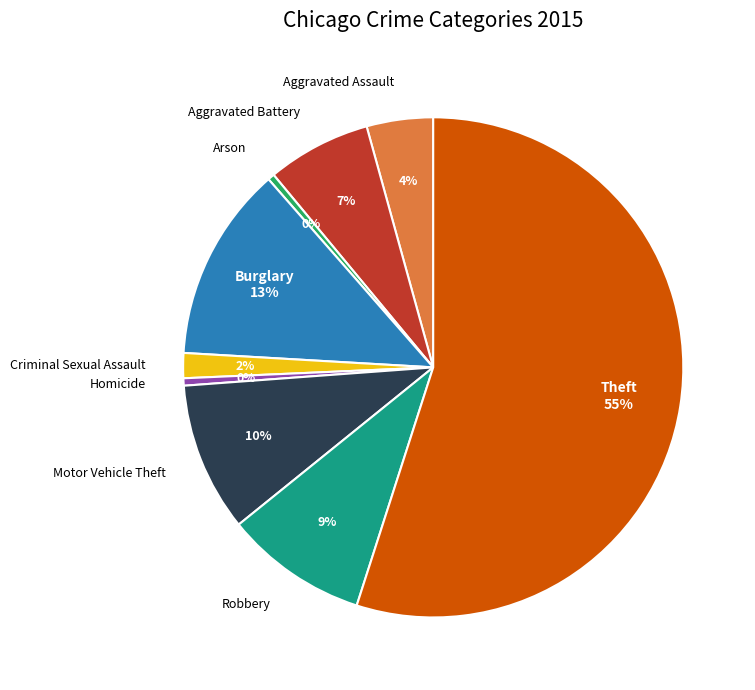

The Robbery slice represents 17% of the pie. True or false?

False